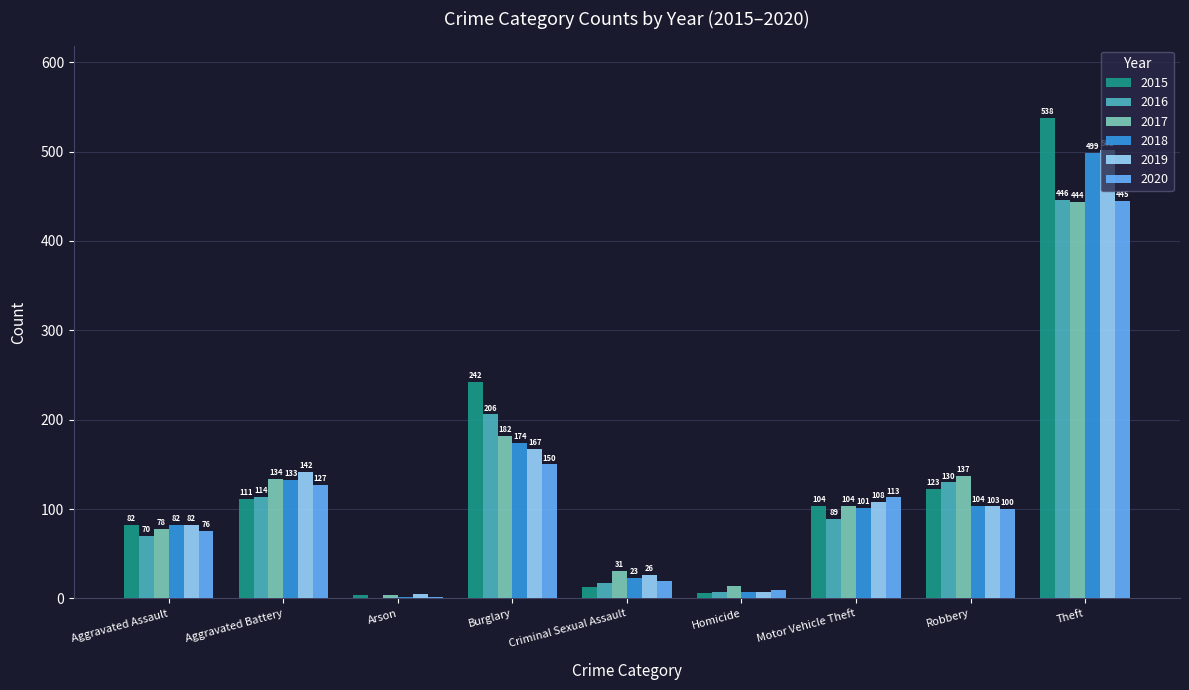

How many series are shown in this chart?

6